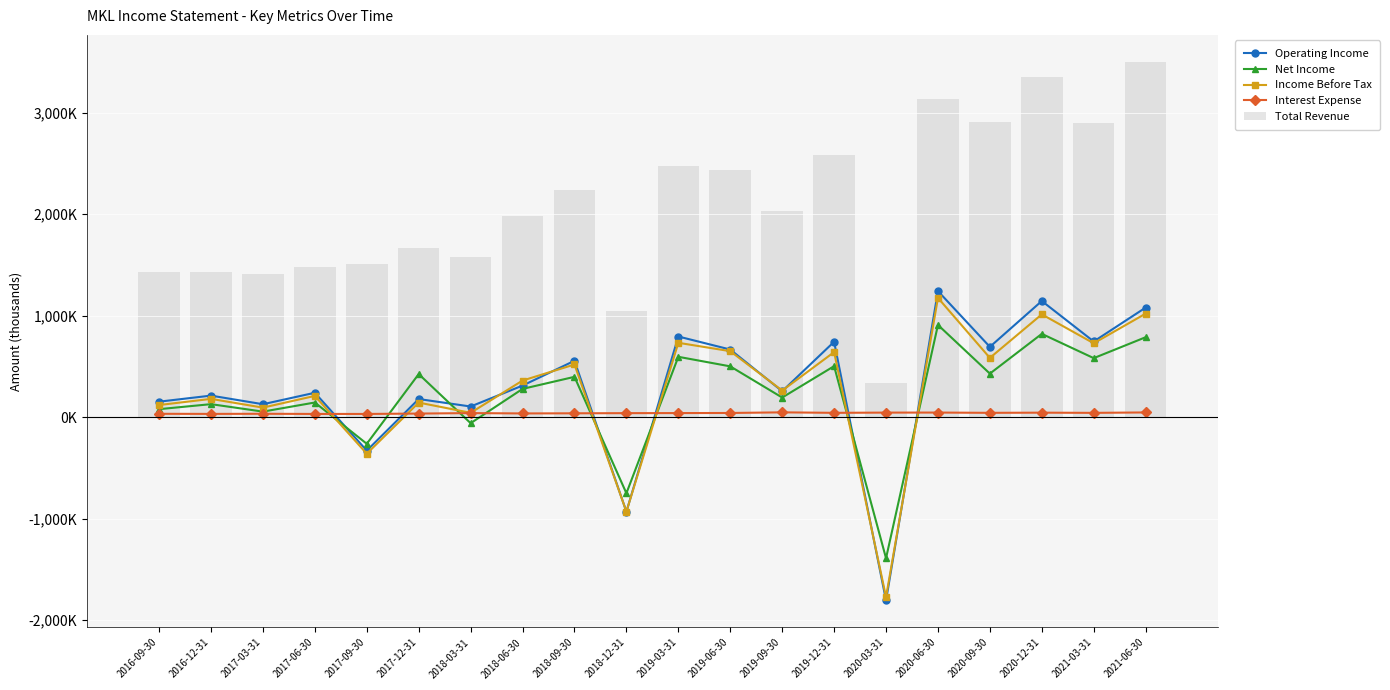

What is the value of the Interest Expense bar at the 14th from the left?

42700